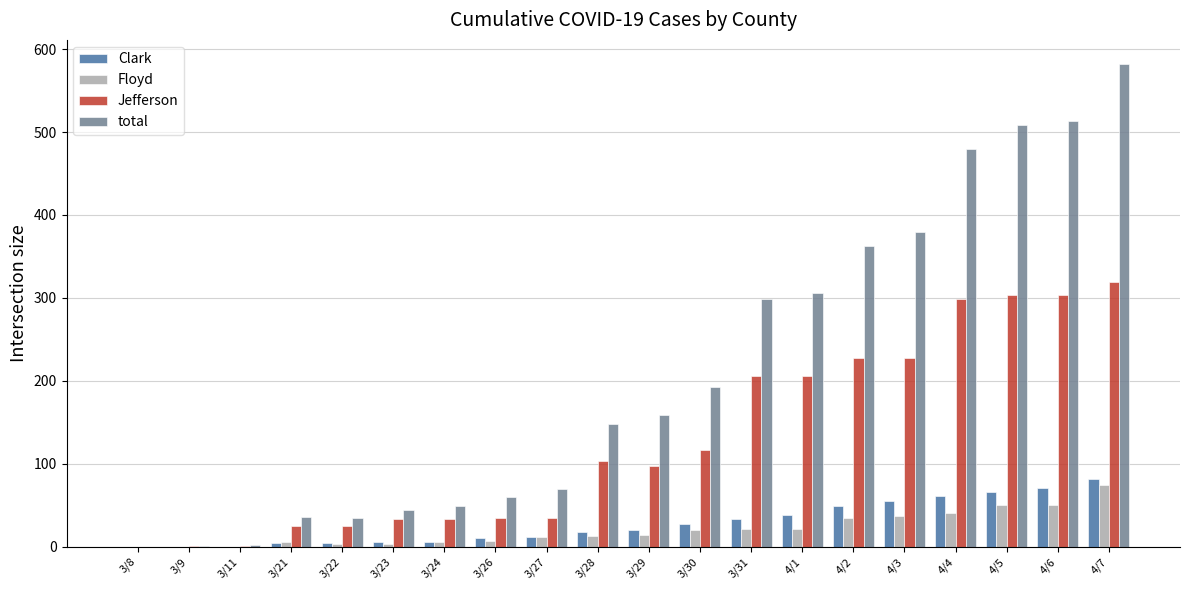

What is the sum of all Jefferson values?

2598